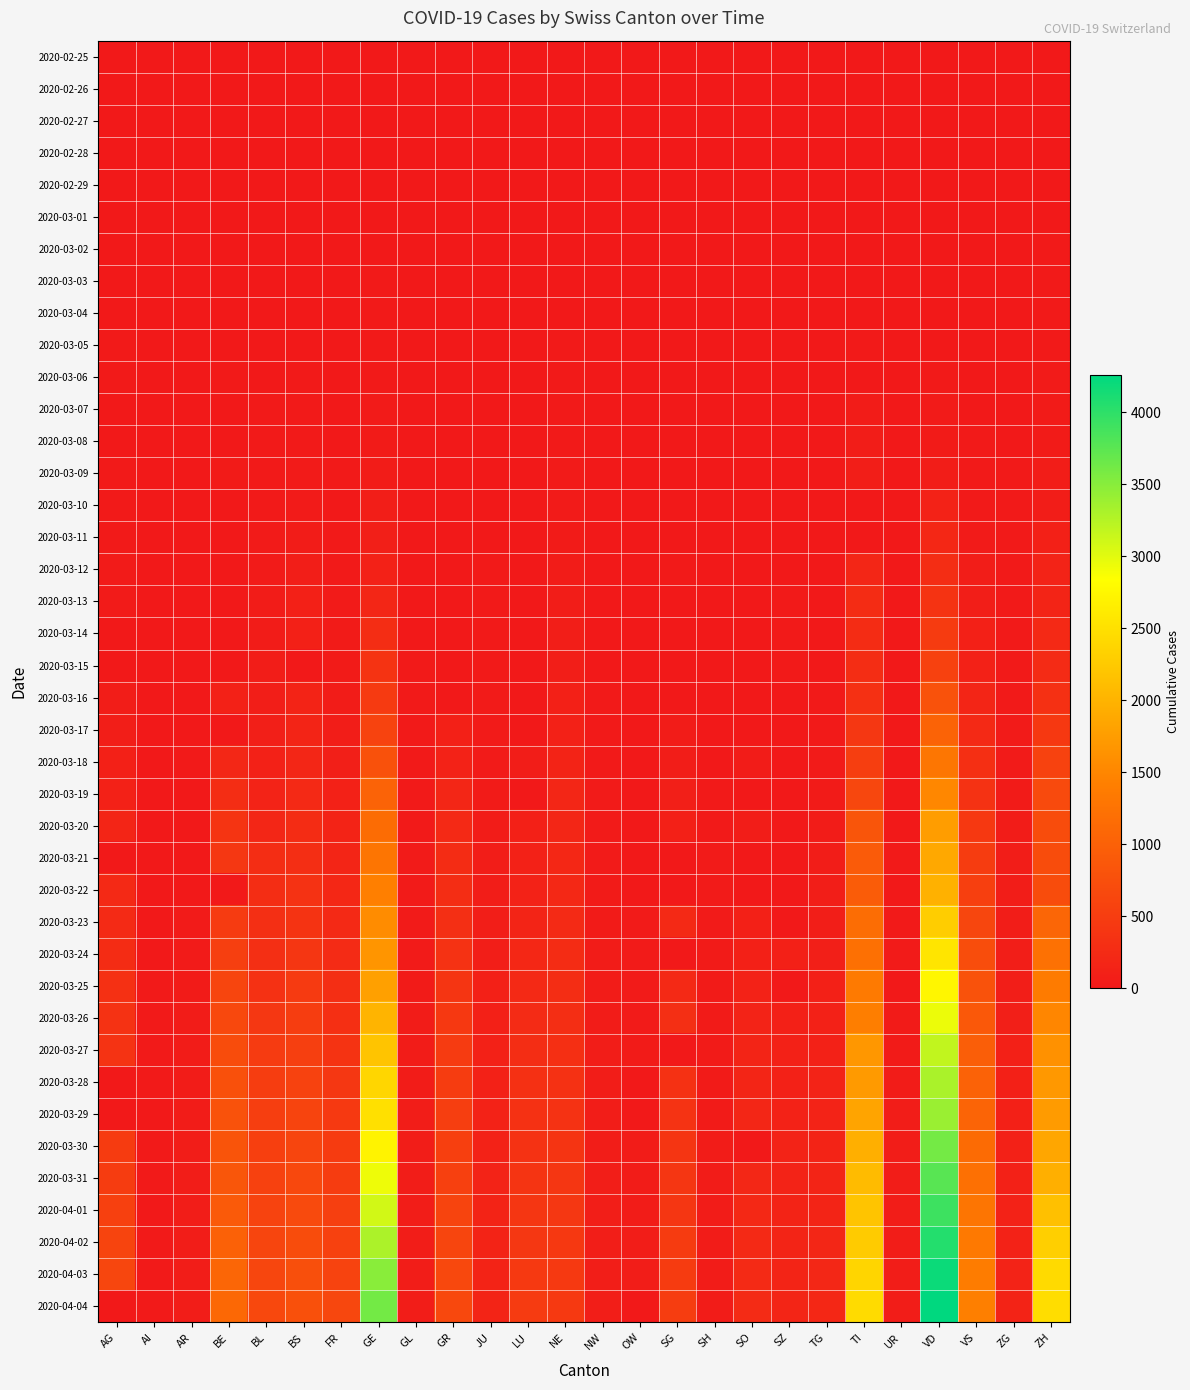

What is the total value across all series at ZH?

28728